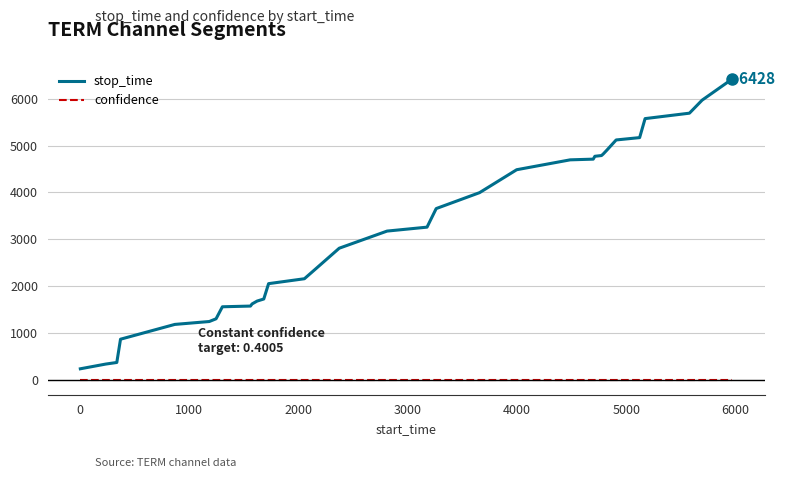

Rank the series by their maximum value, from highest to lowest.

stop_time, confidence